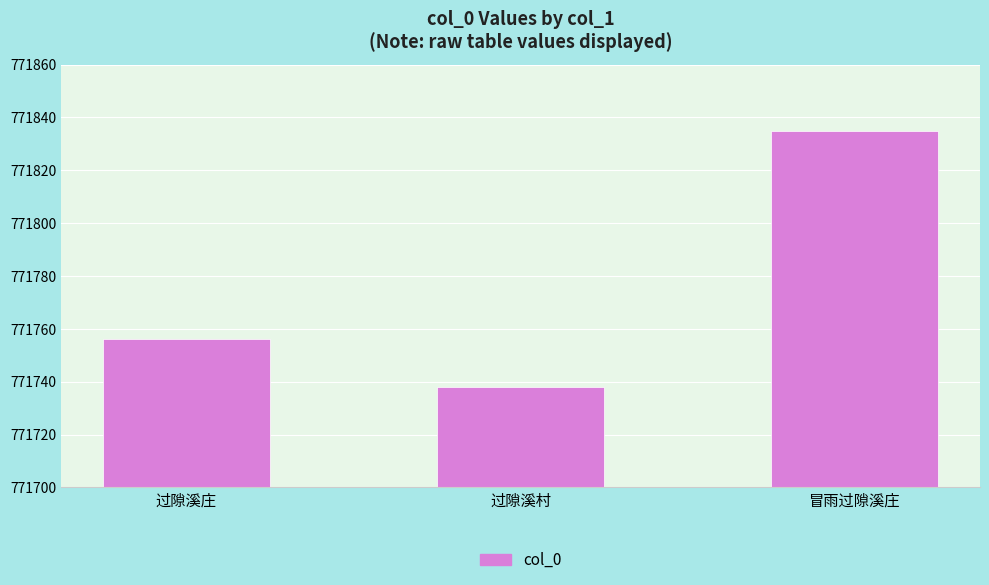

What is the difference between the maximum and minimum values?

97